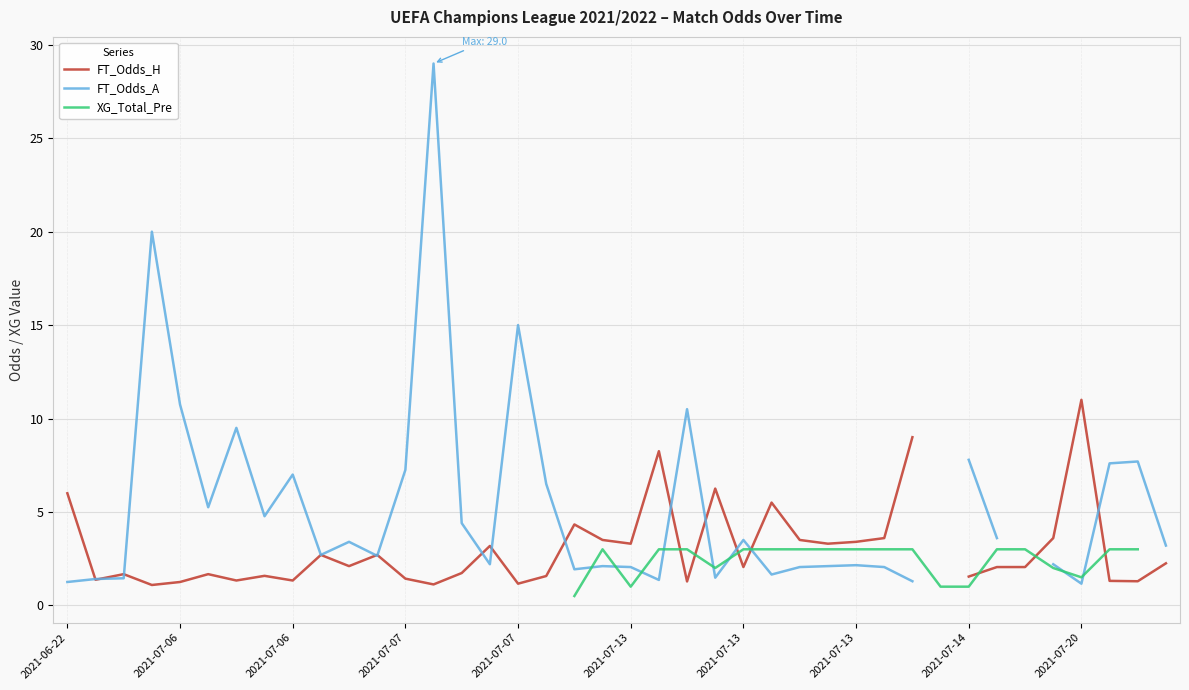

At which category does XG_Total_Pre reach its first local peak?

19